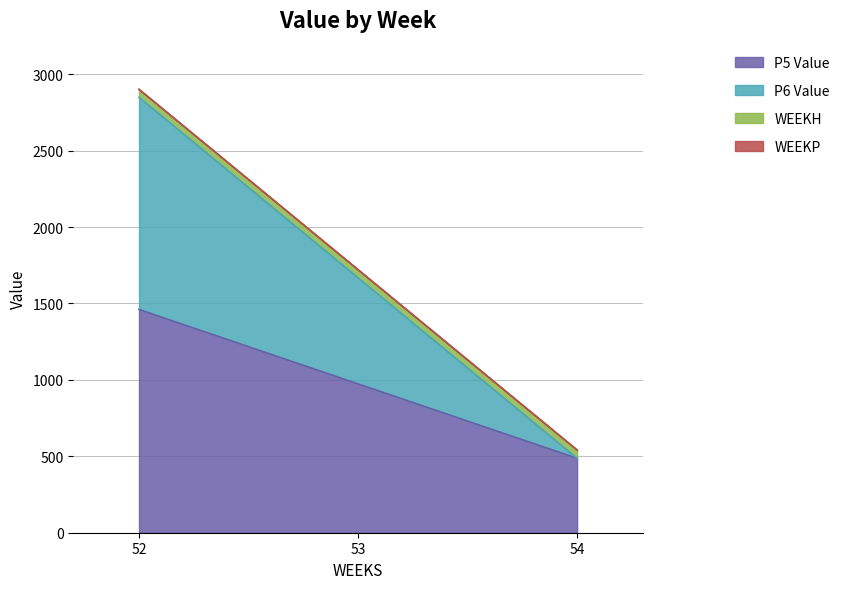

Which has a higher value, 53 or 54?

53